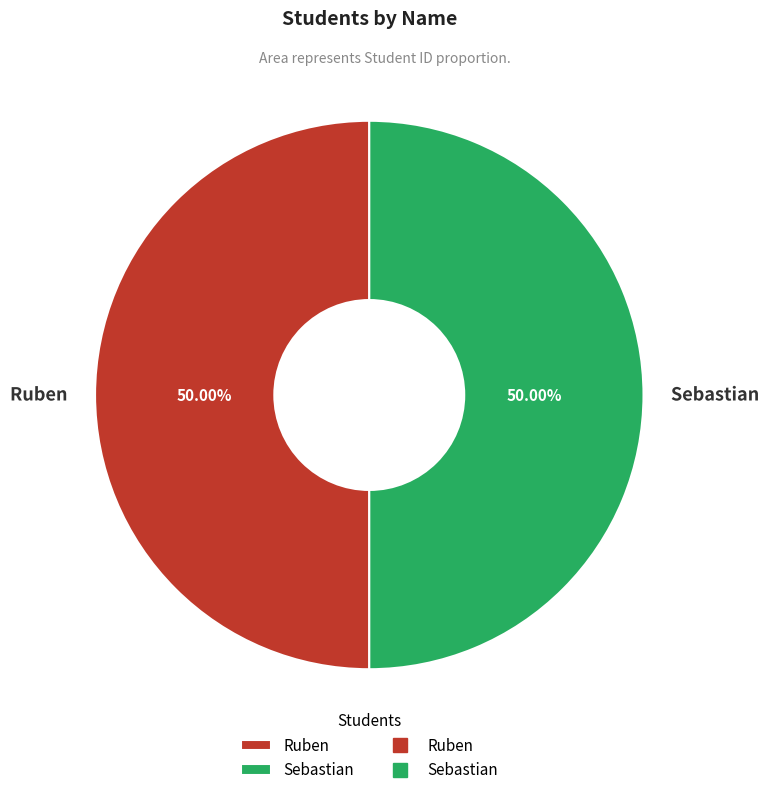

Combined, do Sebastian and Ruben account for over 50%?

Yes